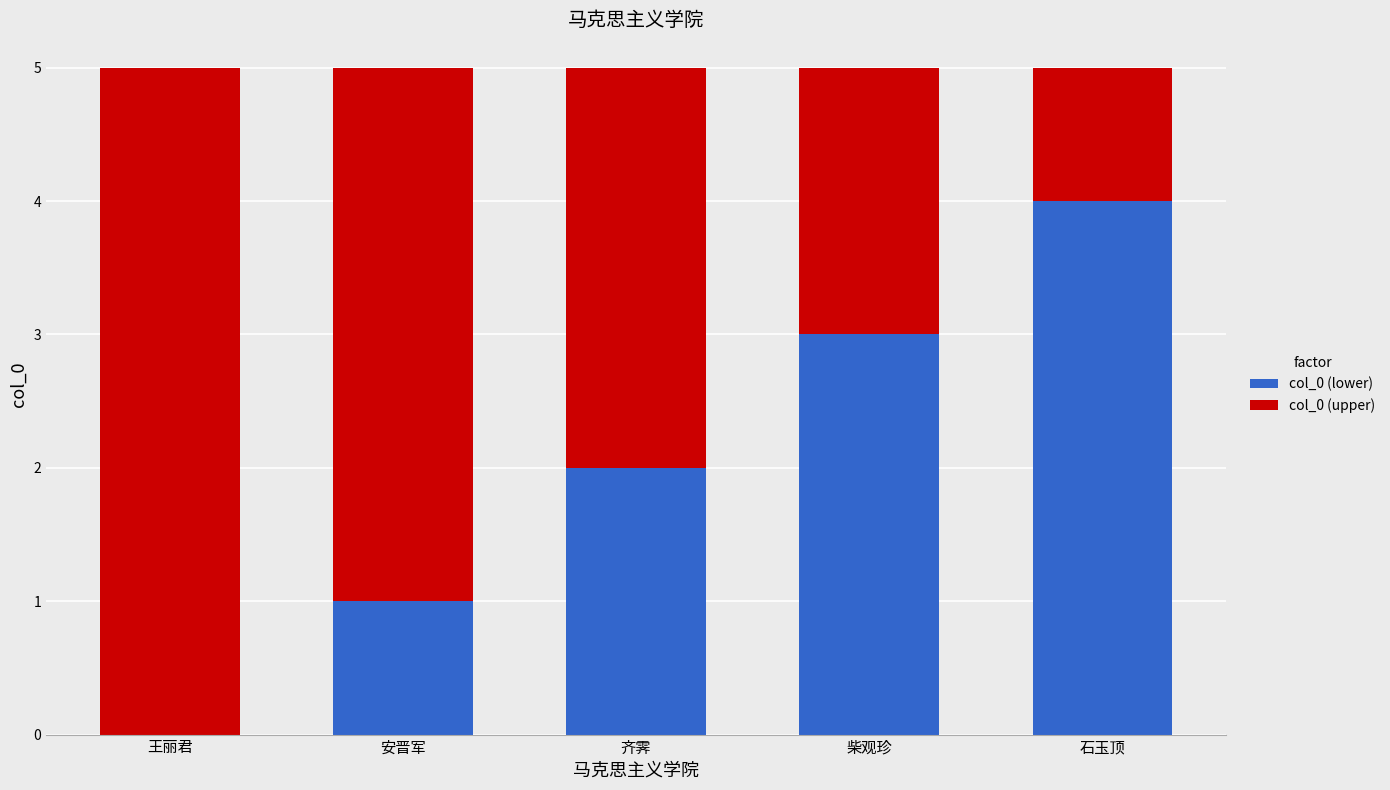

Is it true that col_0 (lower) equals 2 at 王丽君?

False